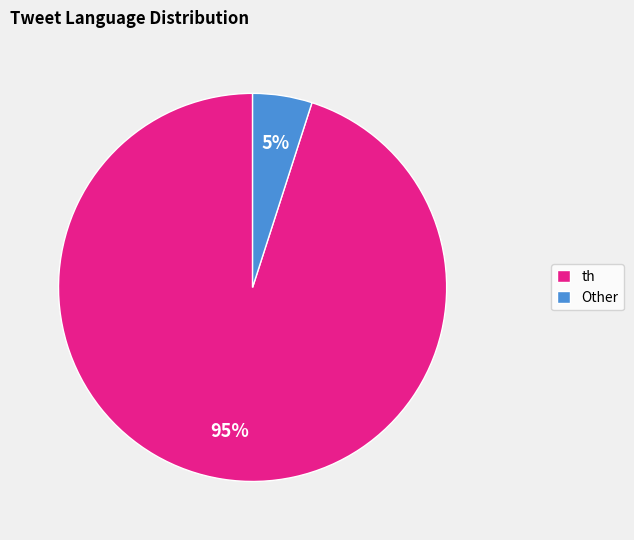

Between th and Other, which is larger?

th